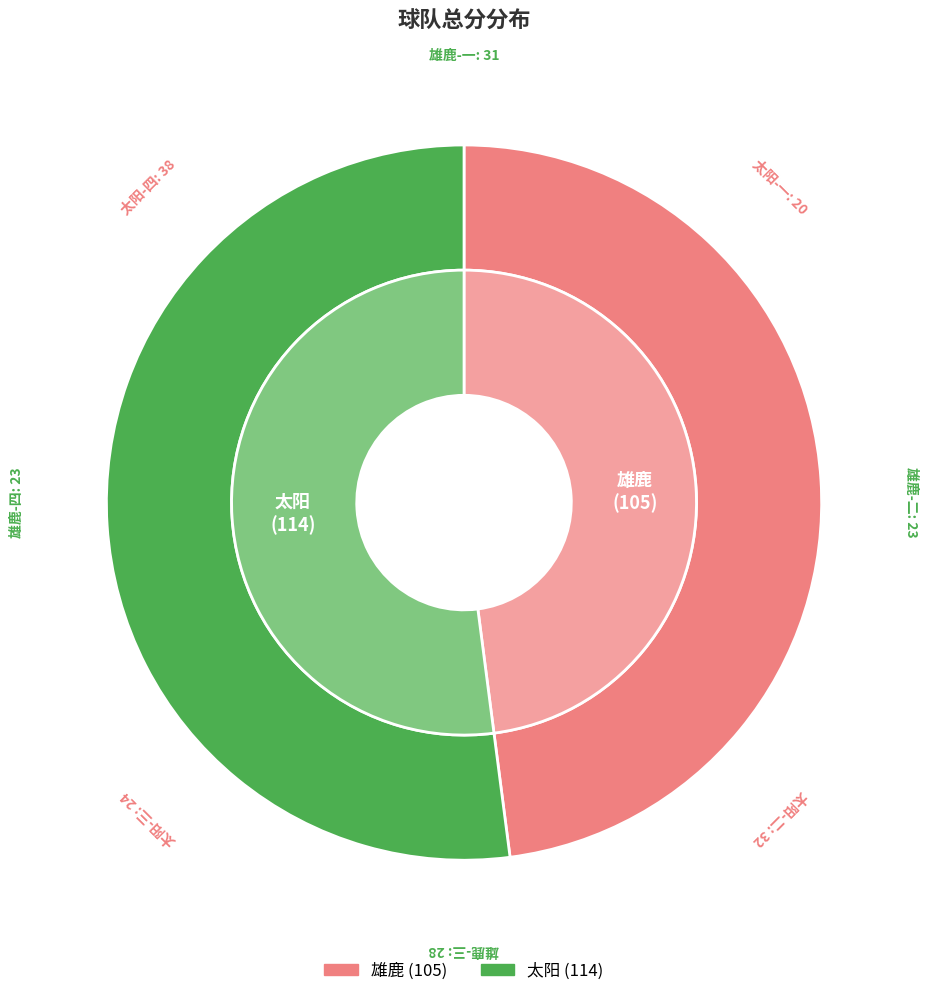

What is the largest slice in the pie chart?

太阳